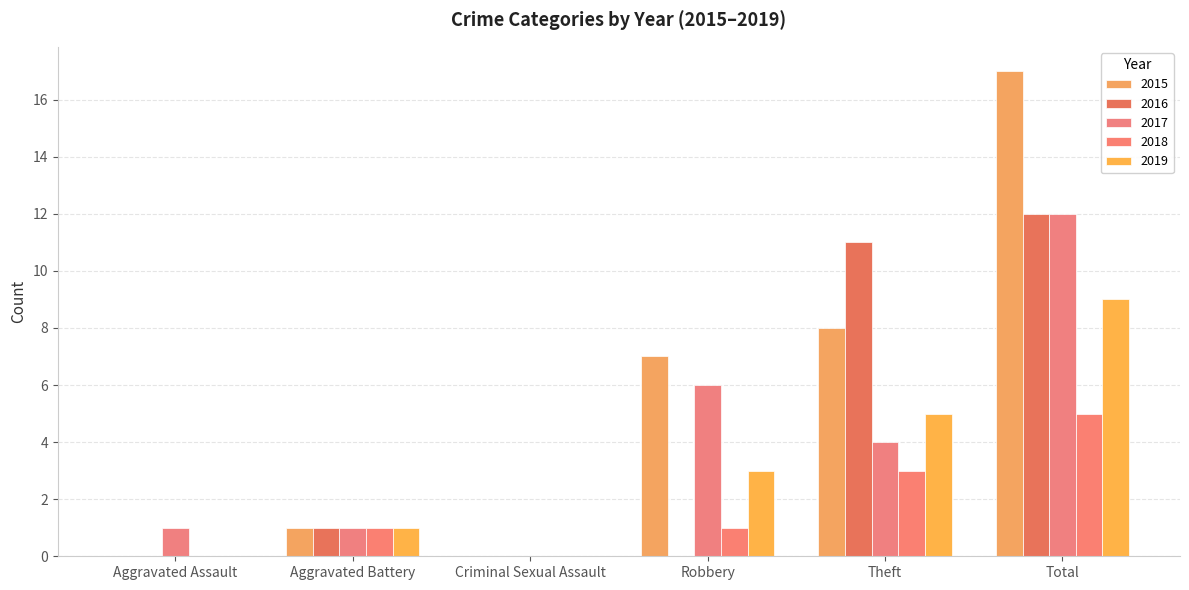

Is the value of 2016 at Criminal Sexual Assault greater than the value of 2018 at Robbery?

No